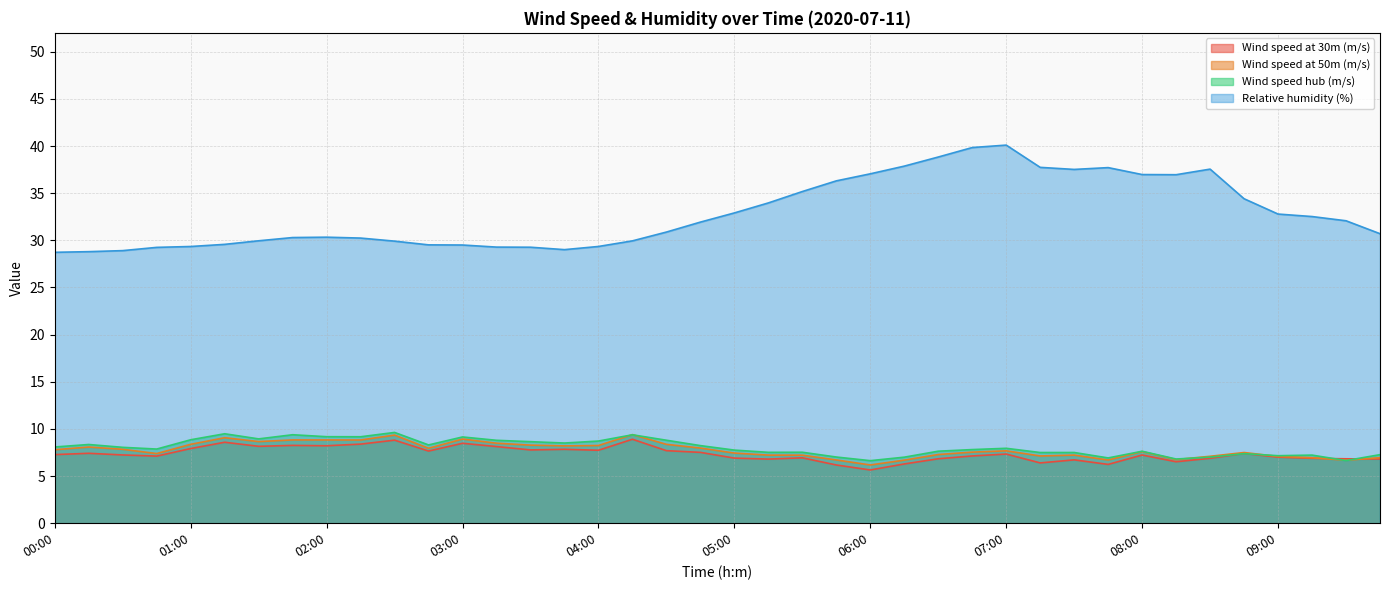

Which series has the largest total across all categories?

Relative humidity (%)